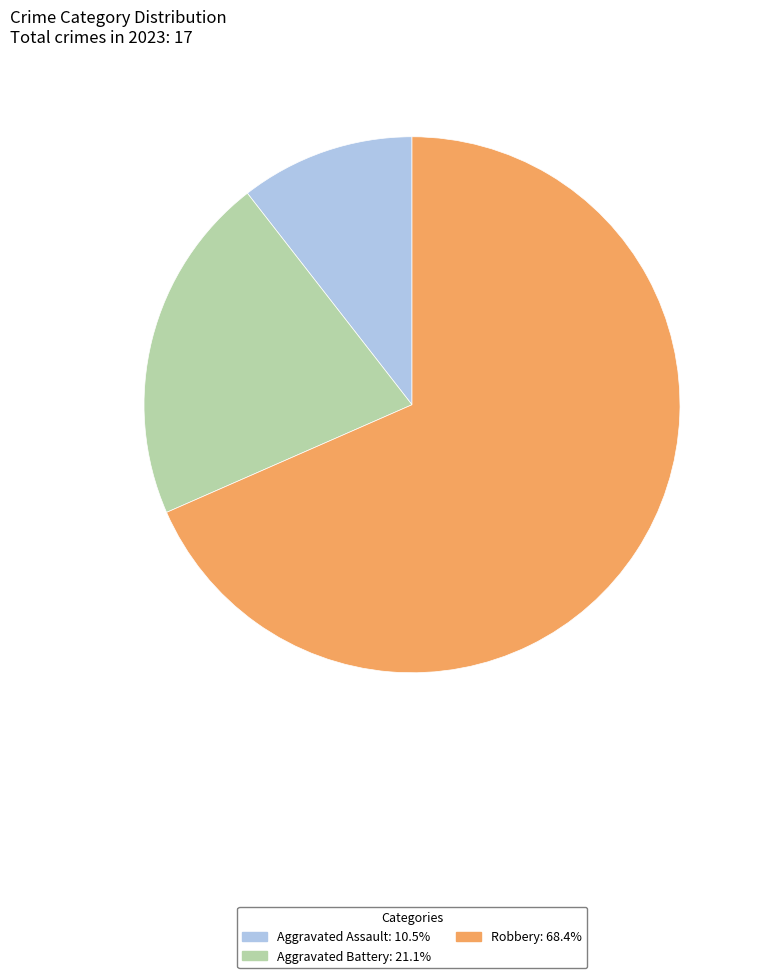

How many slices are in this pie chart?

3